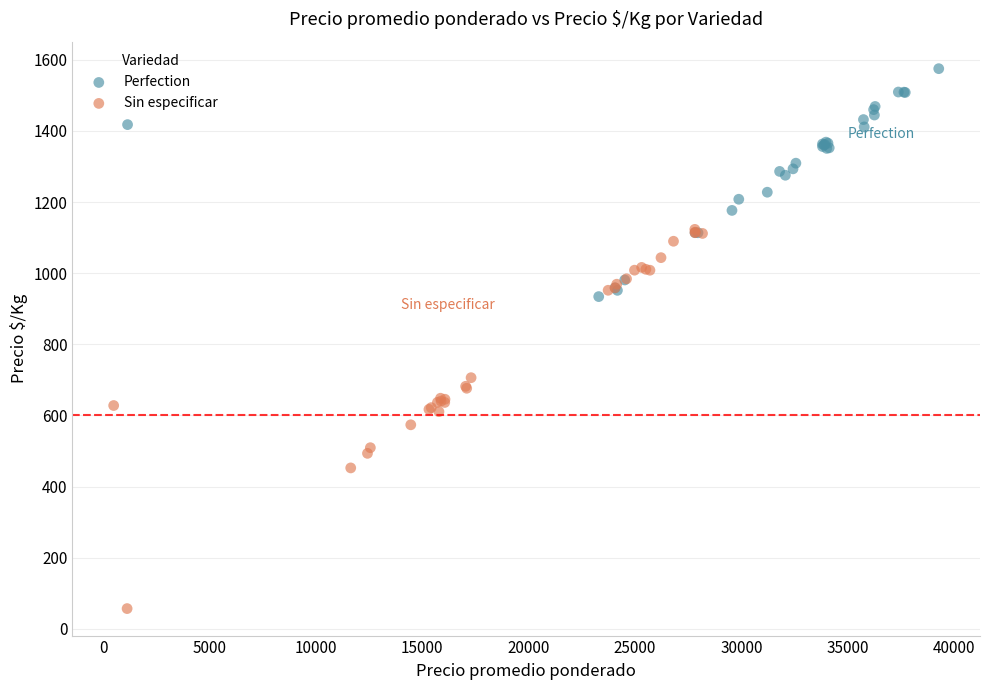

Which series has the largest Y range (max minus min)?

Sin especificar